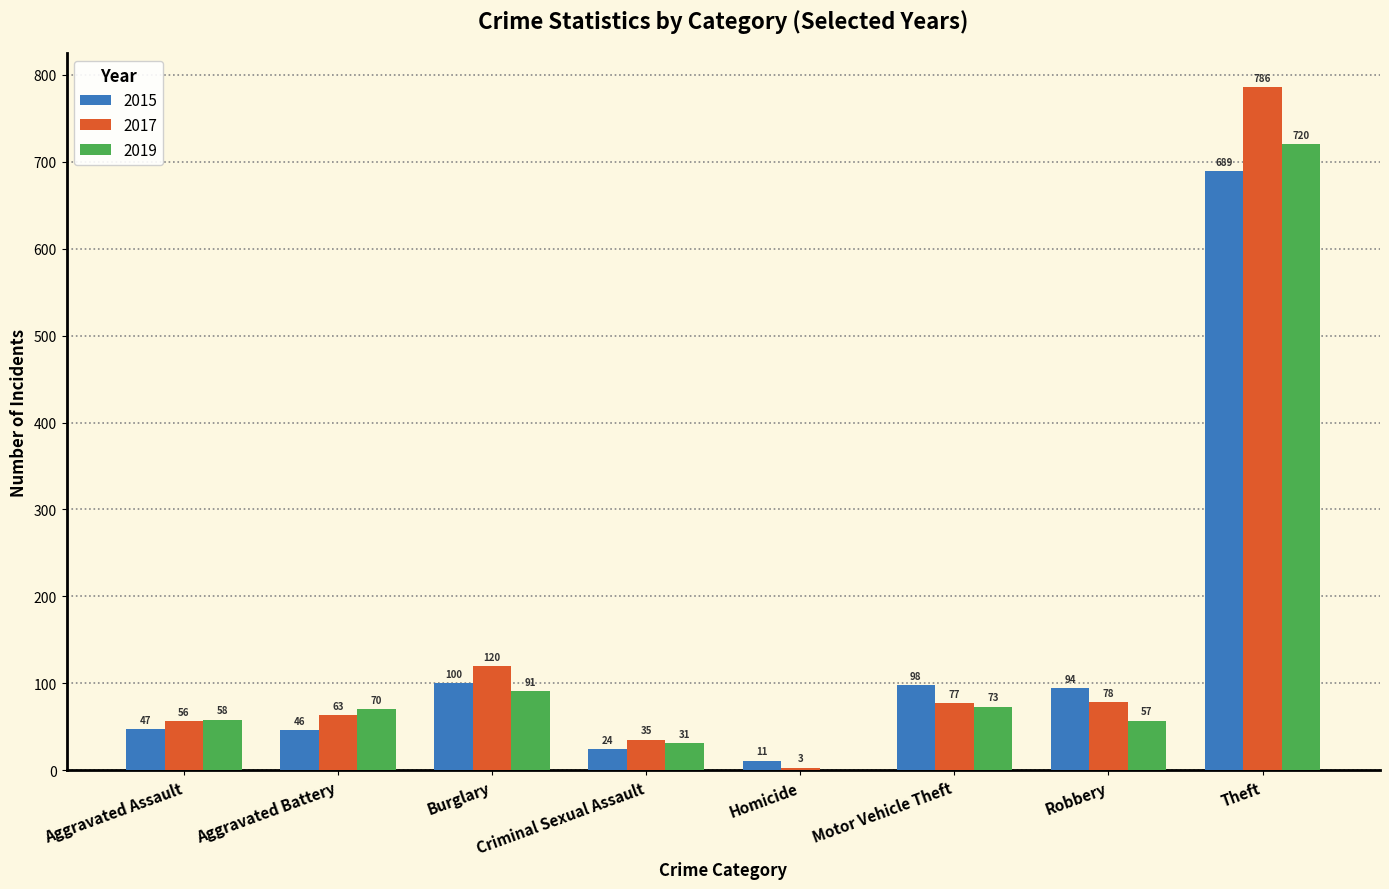

Is it true that 2015 equals 11 at Homicide?

True